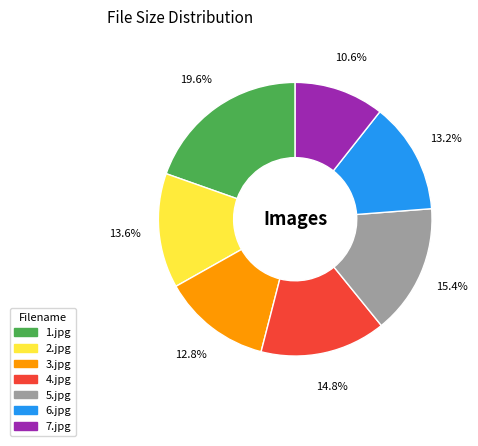

Approximately how many times larger is the value at 7.jpg compared to 5.jpg?

0.7